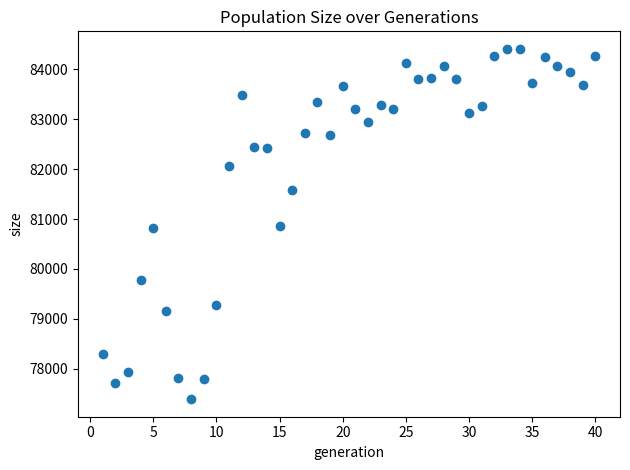

What is the range of Y values (max minus min)?

7025